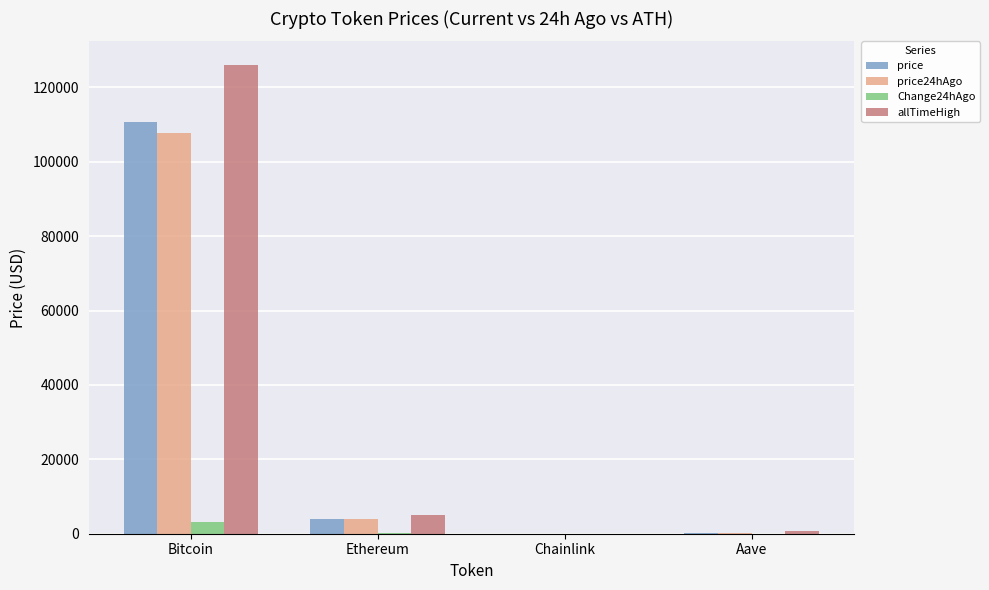

At which category does the chart reach its peak across all series?

Bitcoin